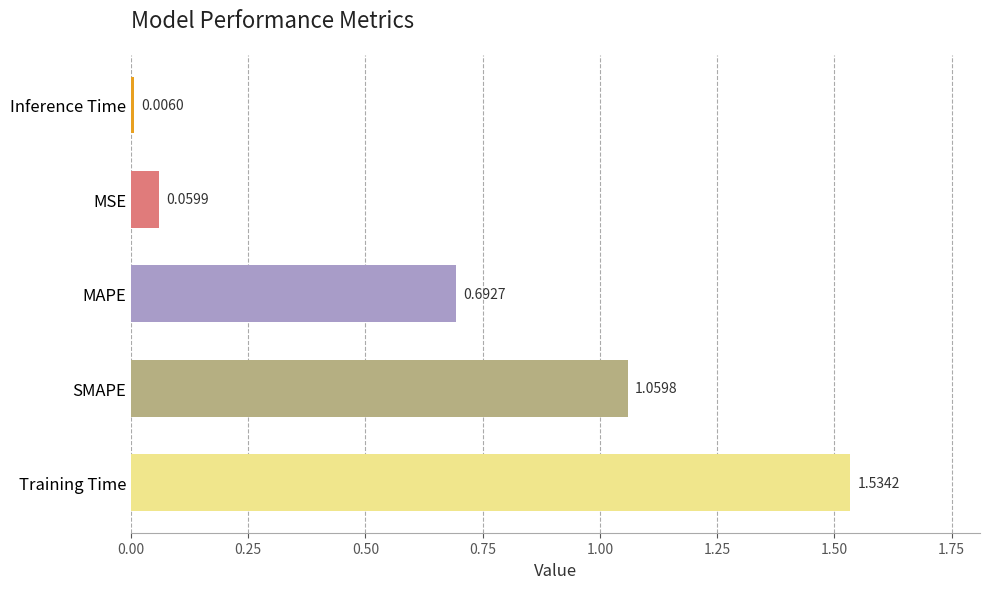

Are the bars horizontal?

Yes